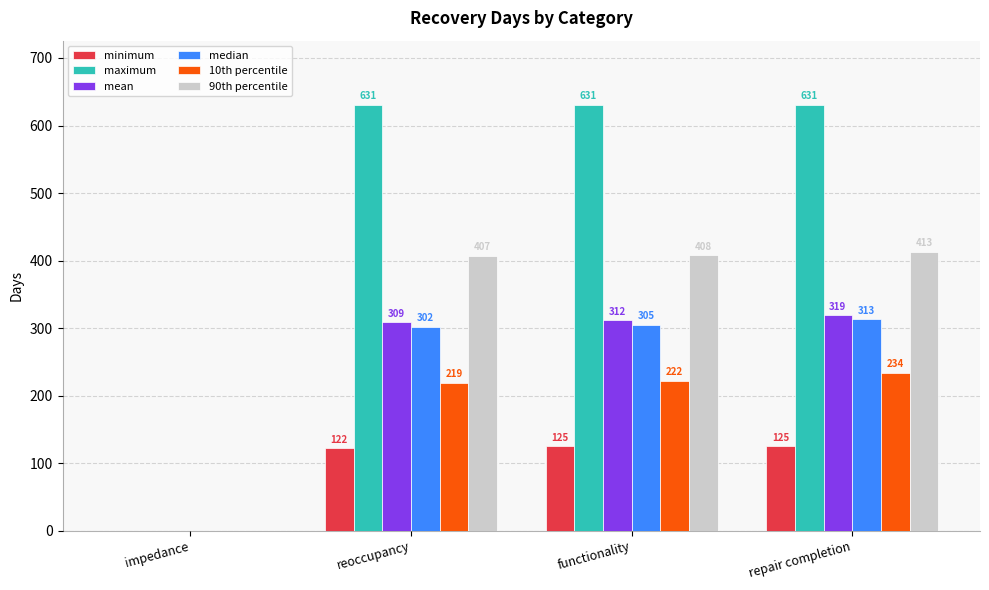

Between reoccupancy and repair completion, which series saw the biggest shift?

10th percentile